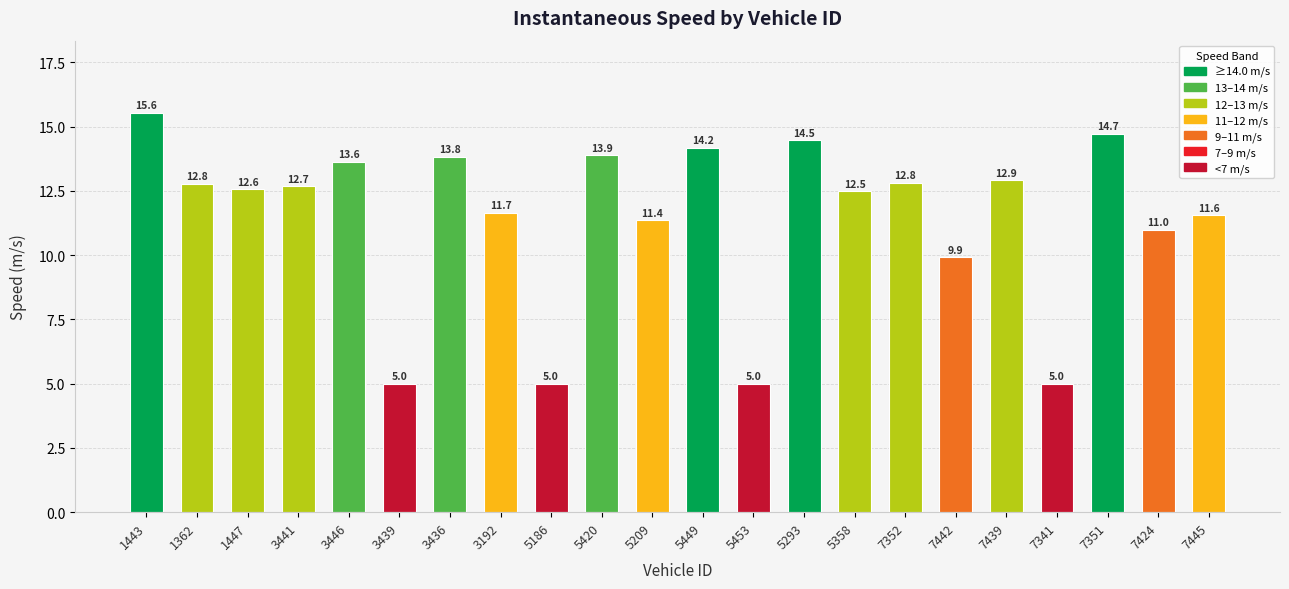

What is the label of the 2nd bar from the left?

1362